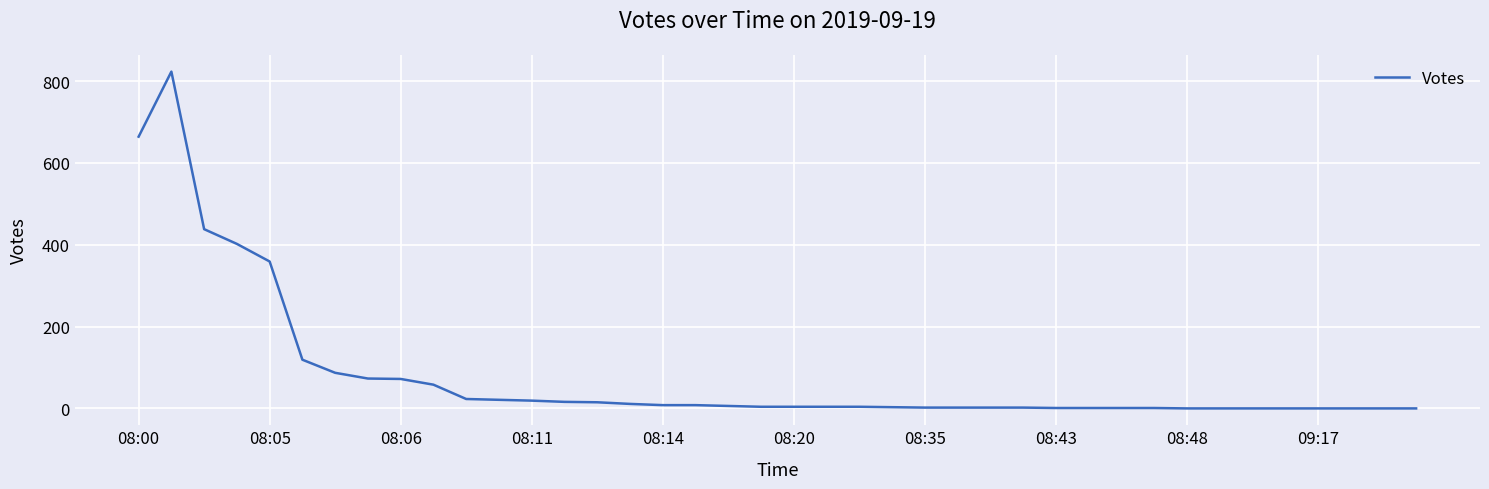

What is the maximum value shown in the chart?

823